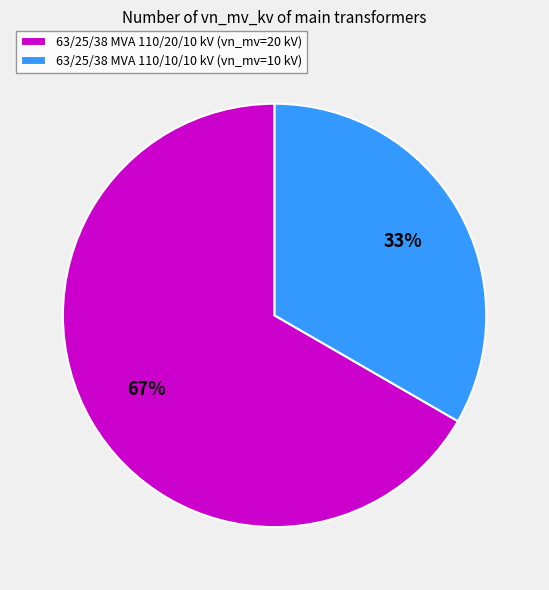

Rank the categories by value from highest to lowest.

63/25/38 MVA 110/20/10 kV, 63/25/38 MVA 110/10/10 kV